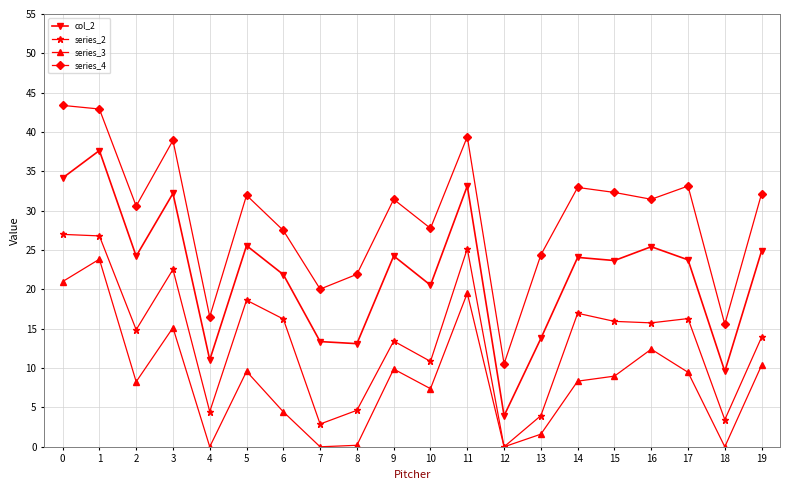

True or false: series_2 has more than 2 interior local peaks.

True